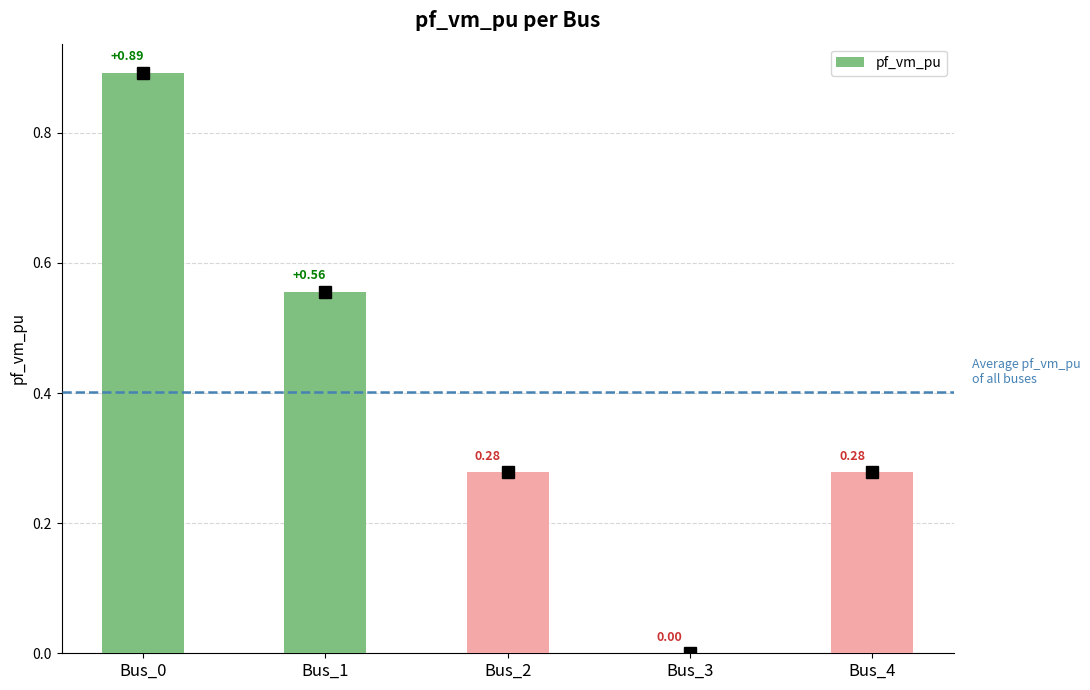

How many values are above zero?

4